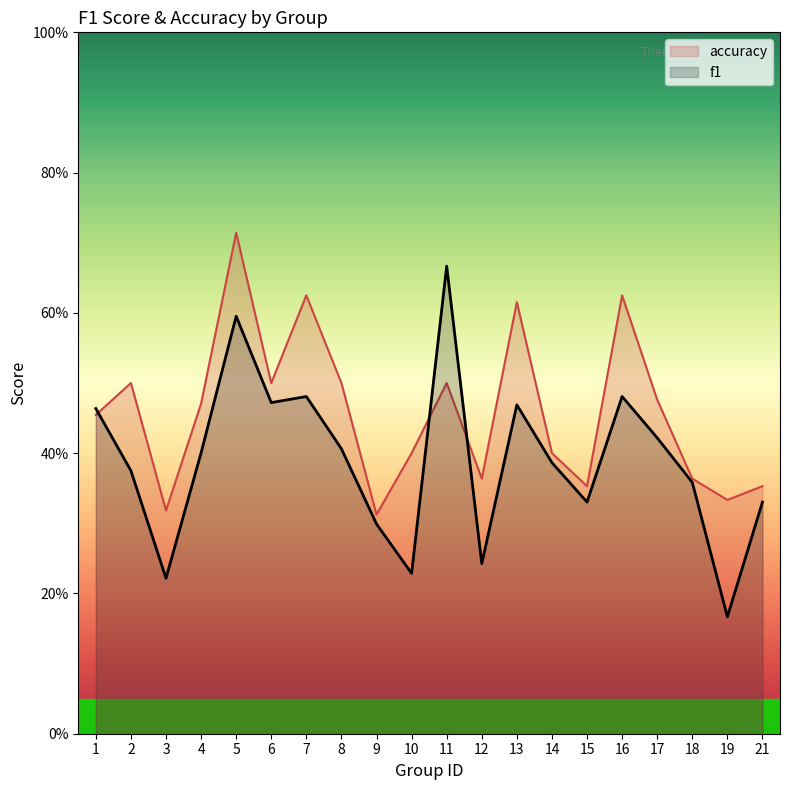

Reading left to right, transcribe all the data shown in this chart.

f1: 0.5	0.4	0.2	0.4	0.6	0.5	0.5	0.4	0.3	0.2	0.7	0.2	0.5	0.4	0.3	0.5	0.4	0.4	0.2	0.3
accuracy: 0.5	0.5	0.3	0.5	0.7	0.5	0.6	0.5	0.3	0.4	0.5	0.4	0.6	0.4	0.4	0.6	0.5	0.4	0.3	0.4